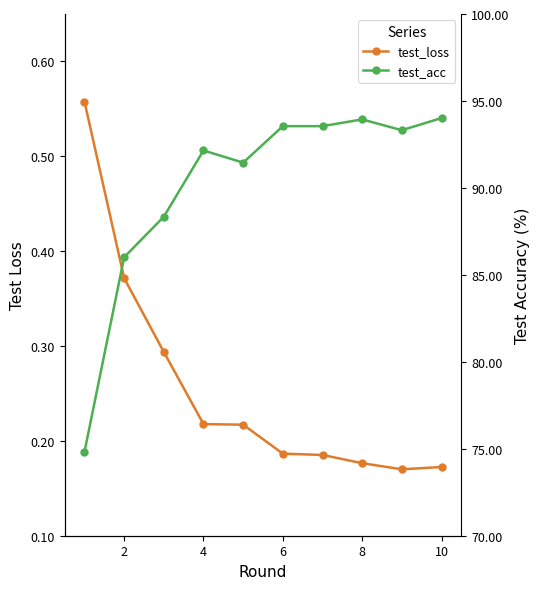

Count the test_loss values in the range 0 to 1.

10